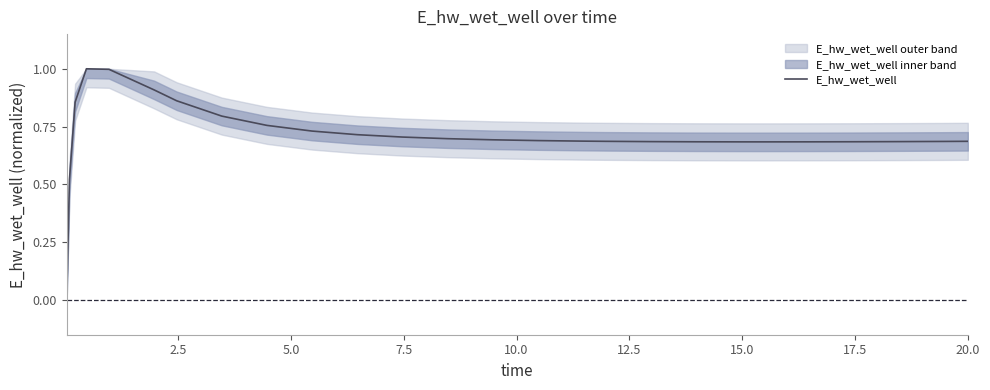

What is the highest value of the E_hw_wet_well series?

1.0